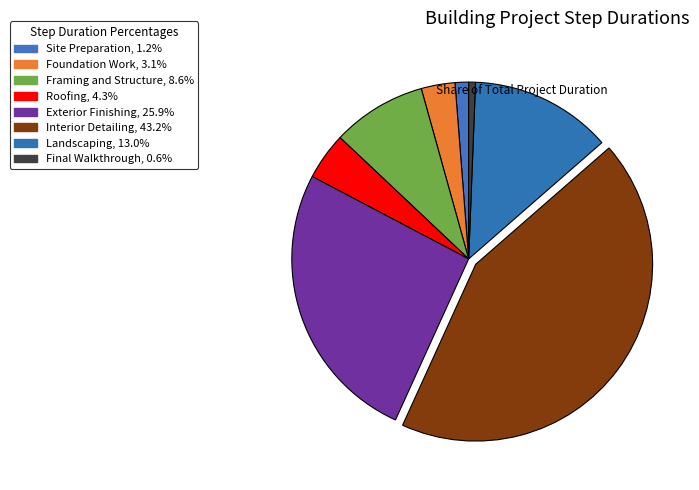

How many slices are in this pie chart?

8